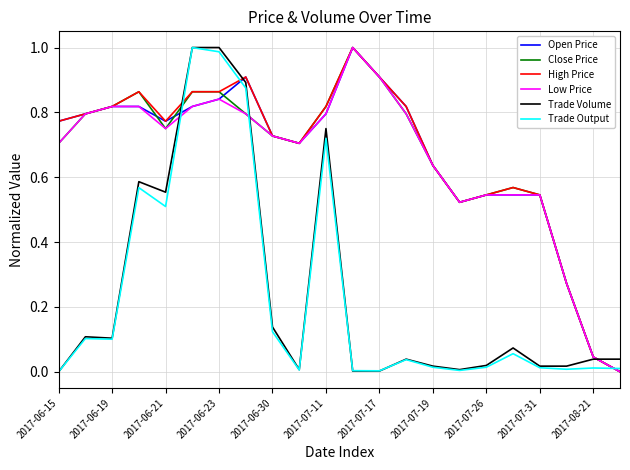

Does the chart have visible grid lines?

Yes